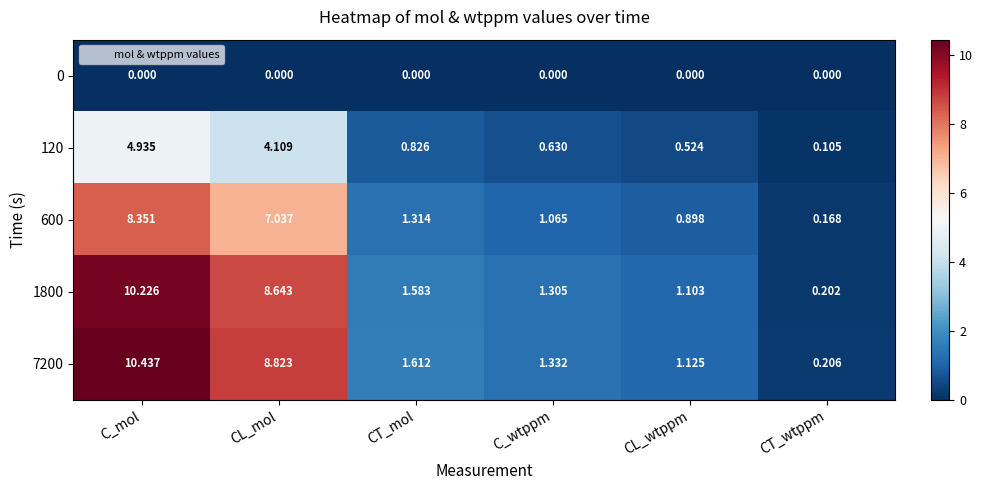

What is the total value across all series at CT_wtppm?

0.7